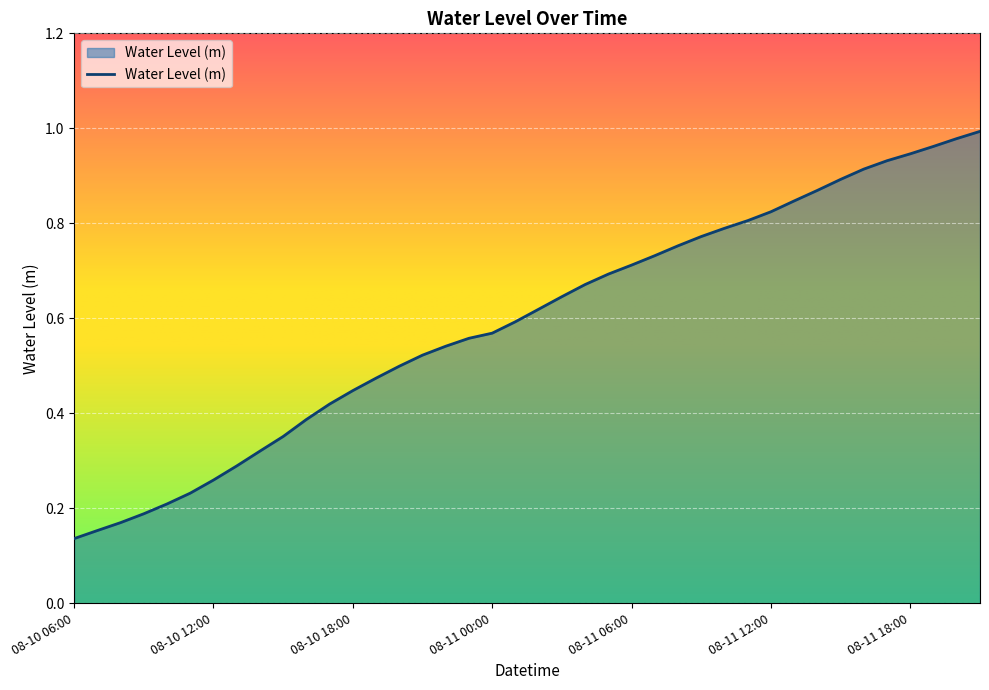

How many lines are shown in the chart?

1